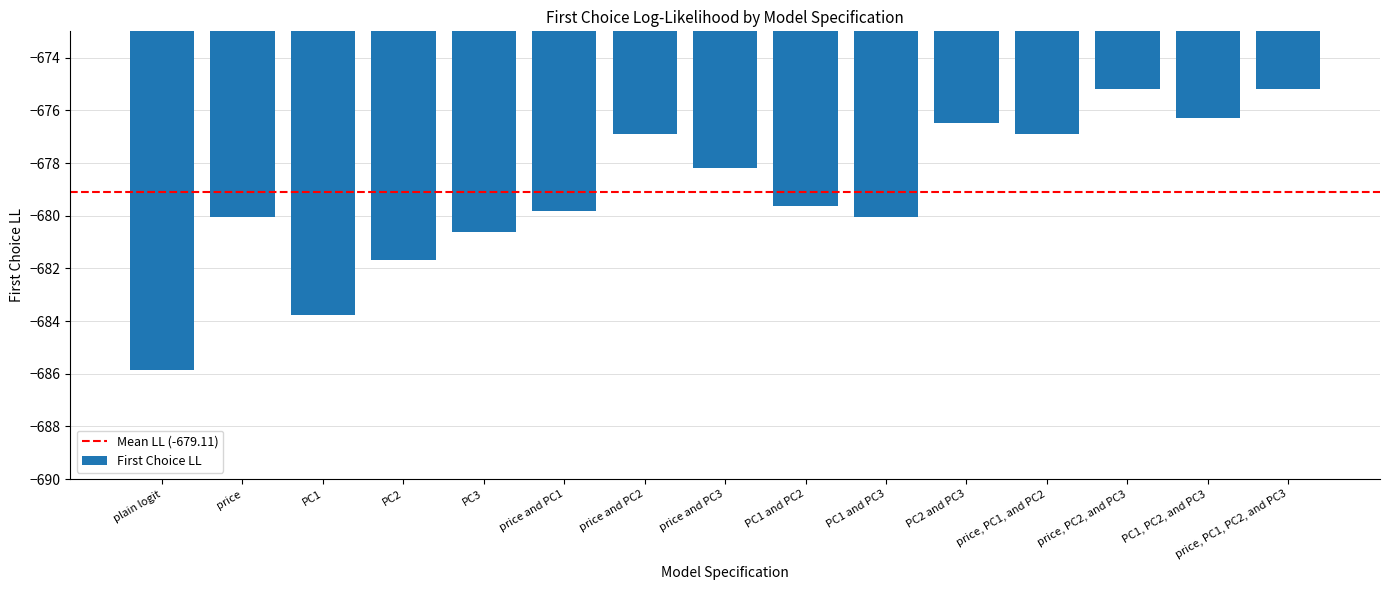

What is the maximum value shown in the chart?

-675.2